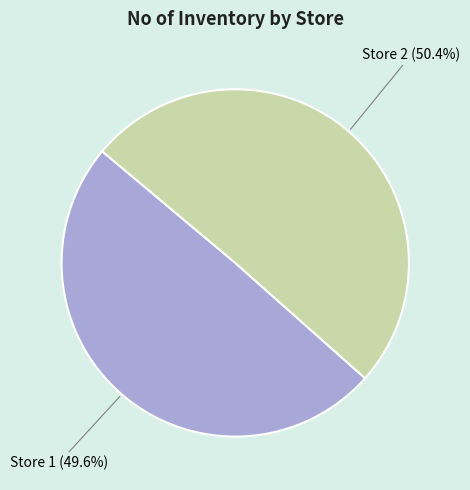

Is there a majority slice in this chart?

Yes